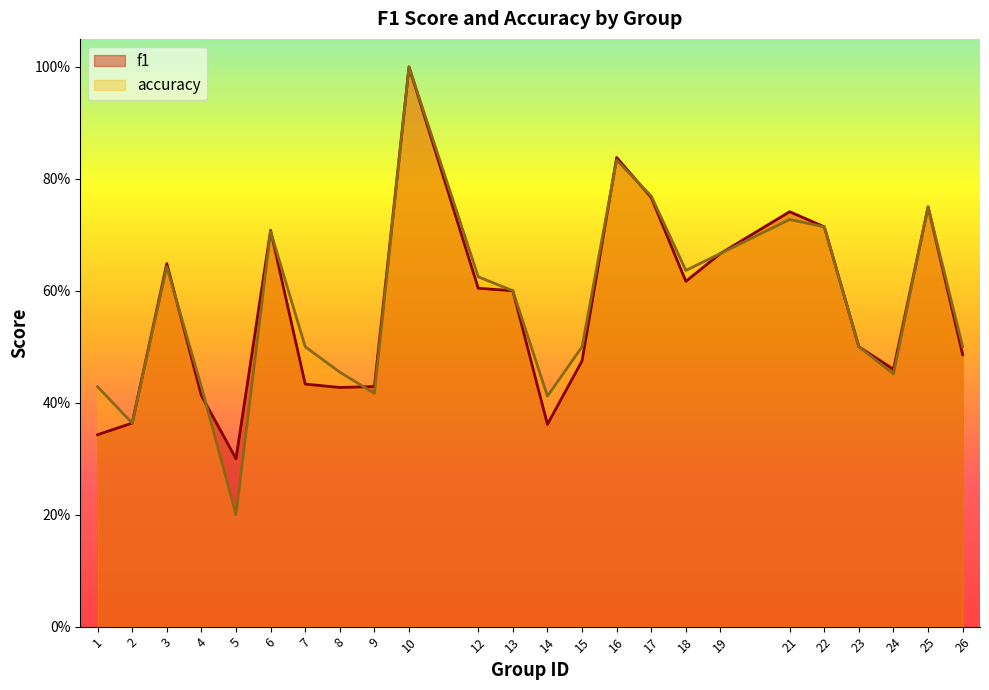

What is the minimum value for accuracy?

0.2